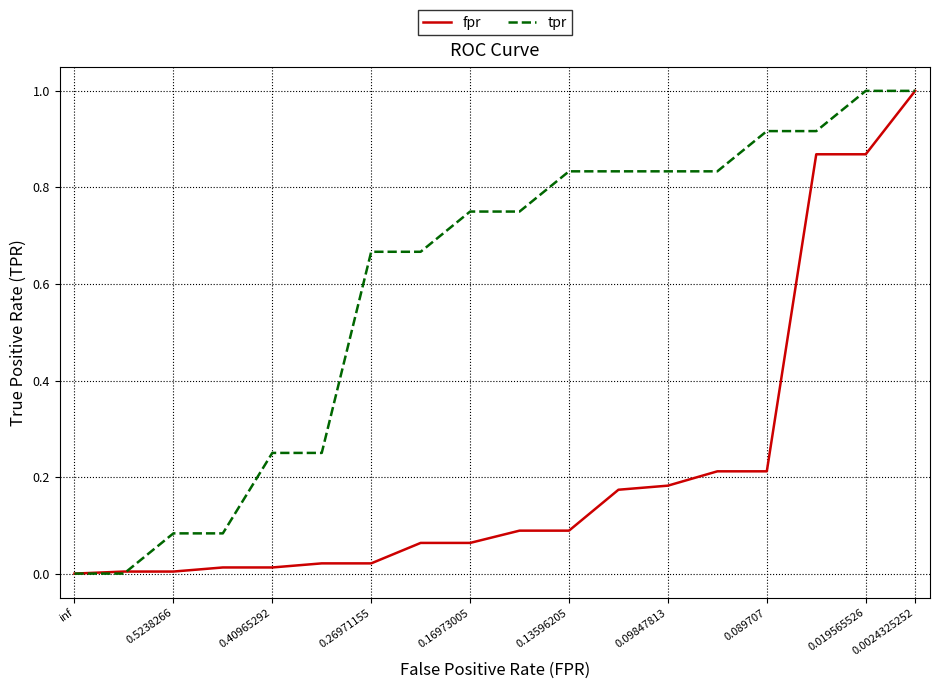

Rank the series by their average value, from highest to lowest.

tpr, fpr